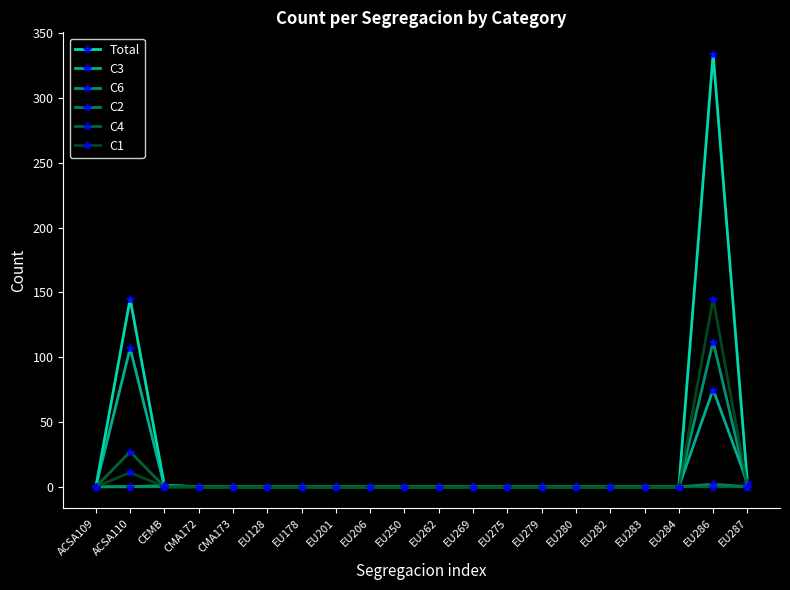

True or false: C3 and C4 intersect in this chart.

False